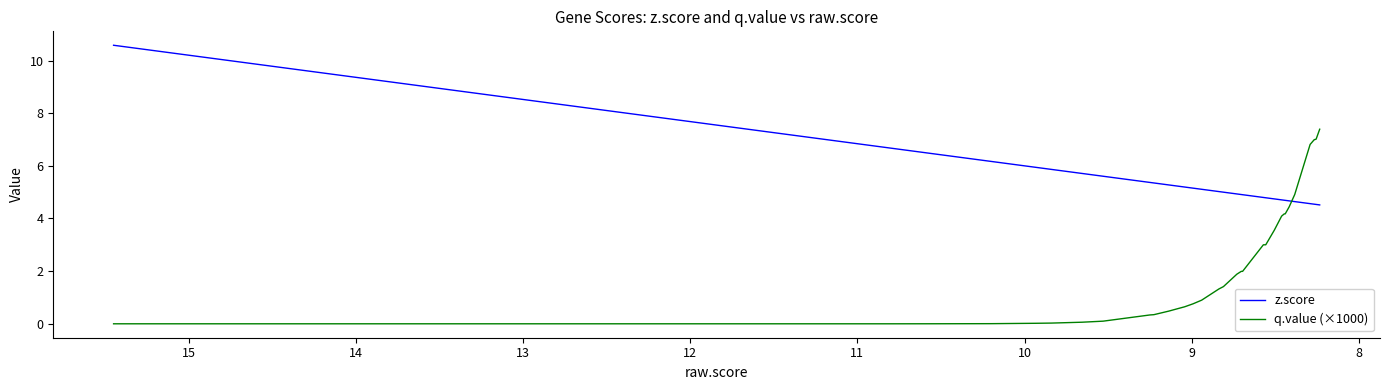

Count the number of data series in this chart.

2